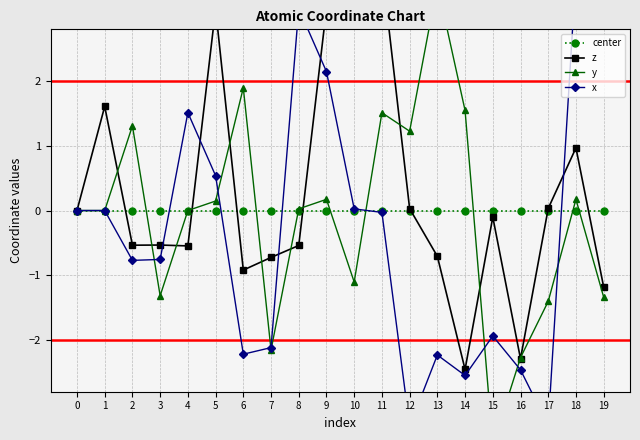

Is the value of x at 8 greater than the value of z at 6?

Yes